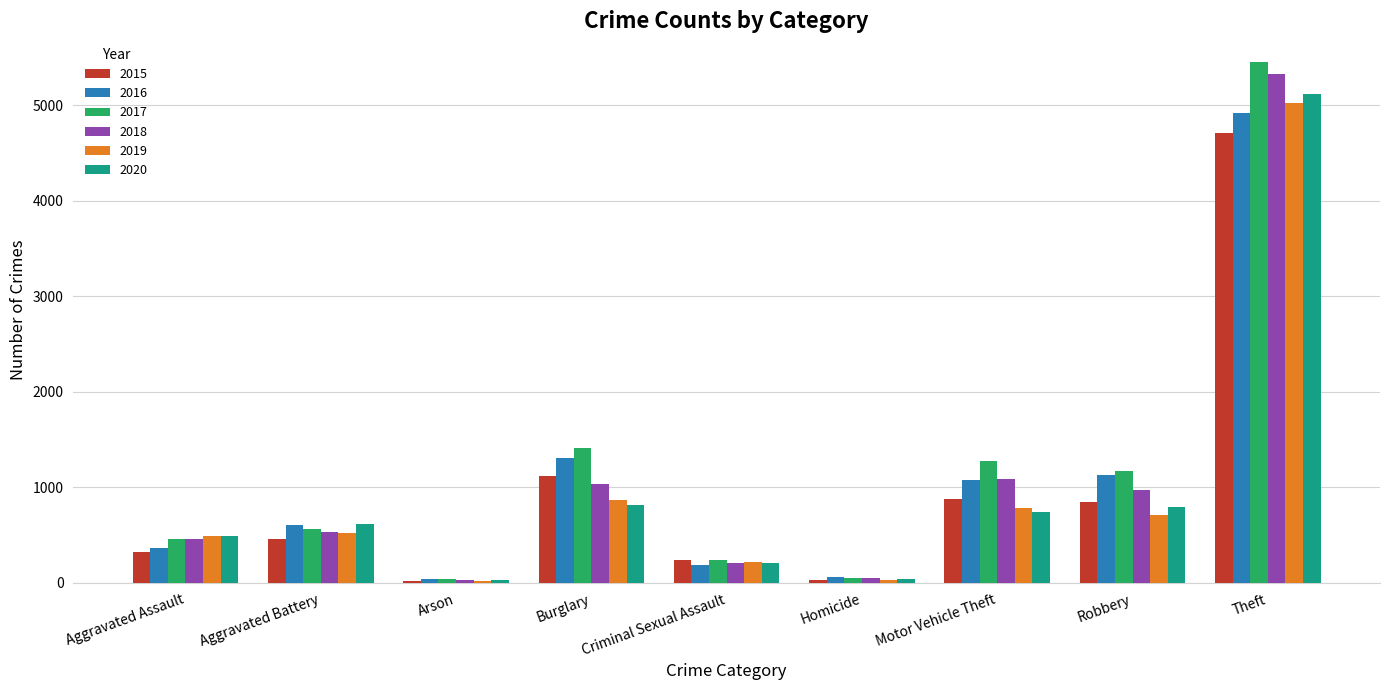

What is the difference between the maximum and second lowest values in the 2016 series?

4855